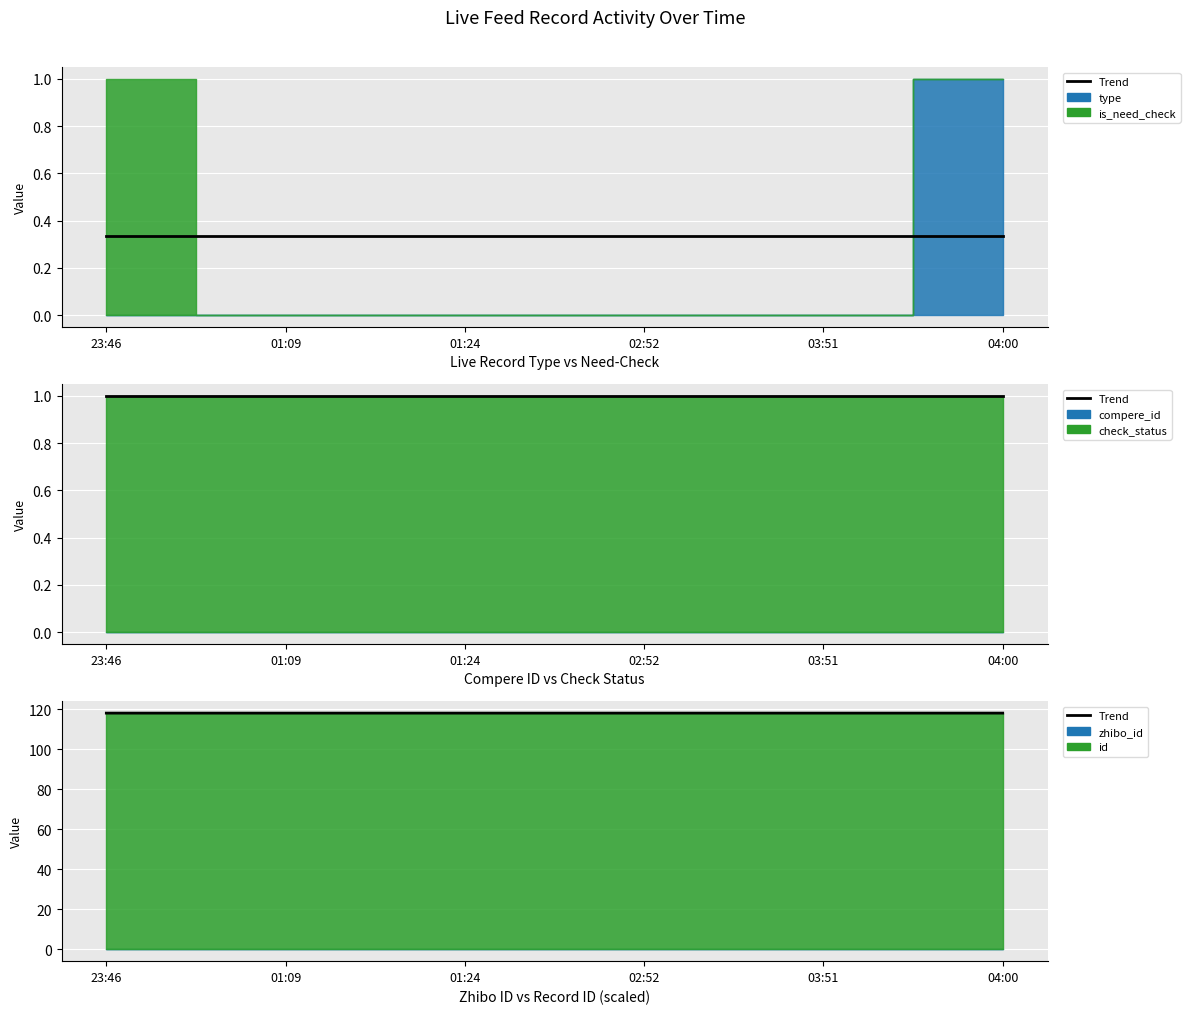

Is it true that the value at 23:46 is 39.9?

False